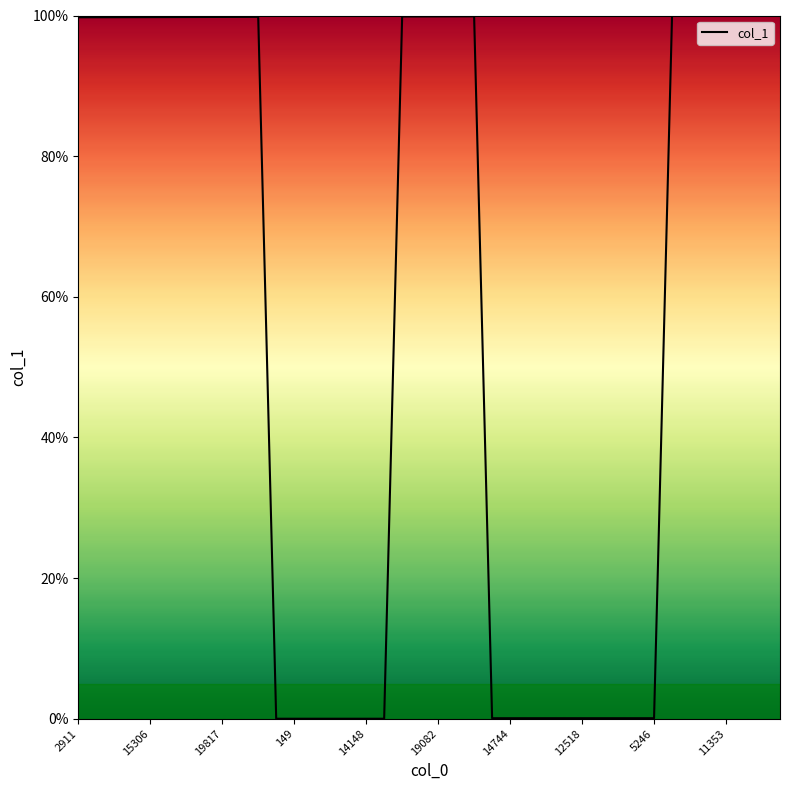

What is the sum of all values?

2297.5